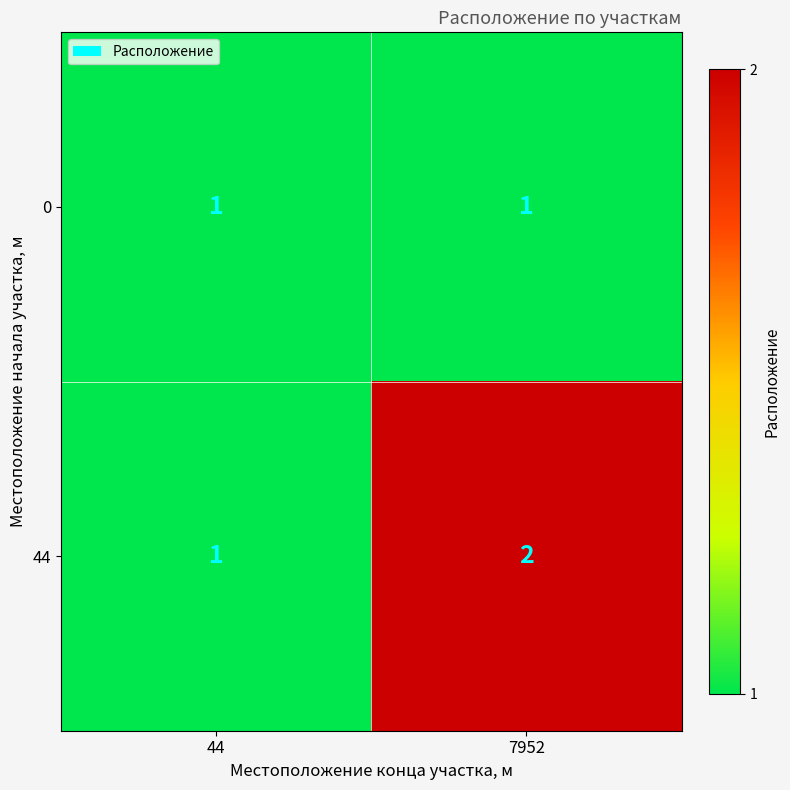

What is the sum of the 44 values at 7952 and 44?

3